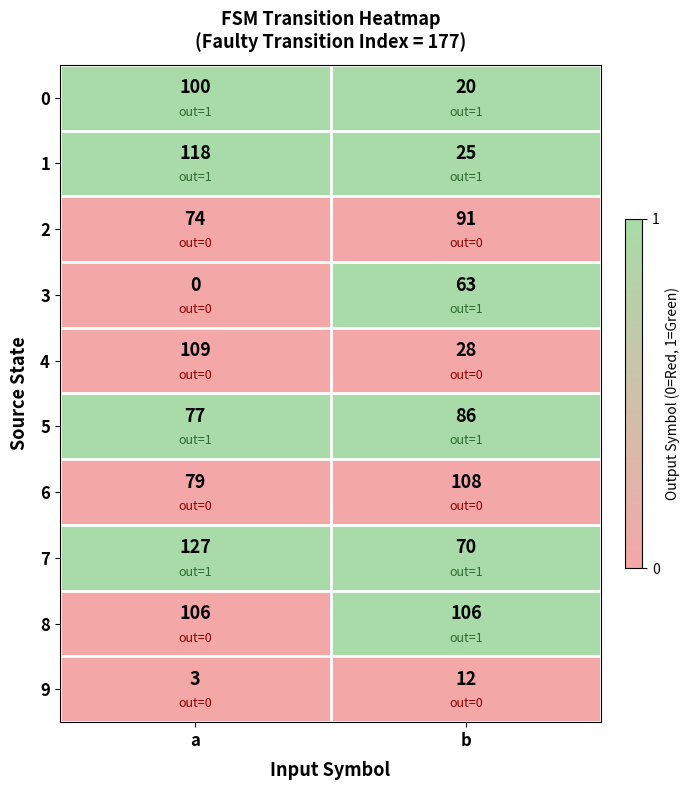

What is the spread (max minus min) of values at b?

96